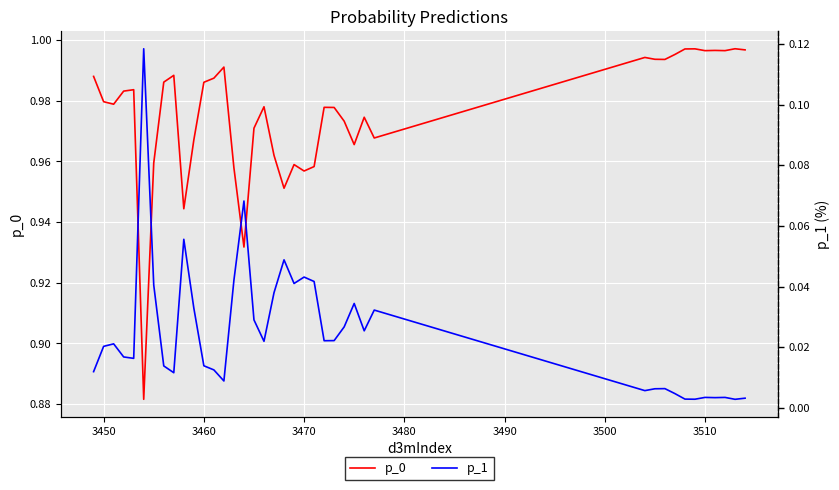

True or false: p_1 and p_0 intersect in this chart.

False